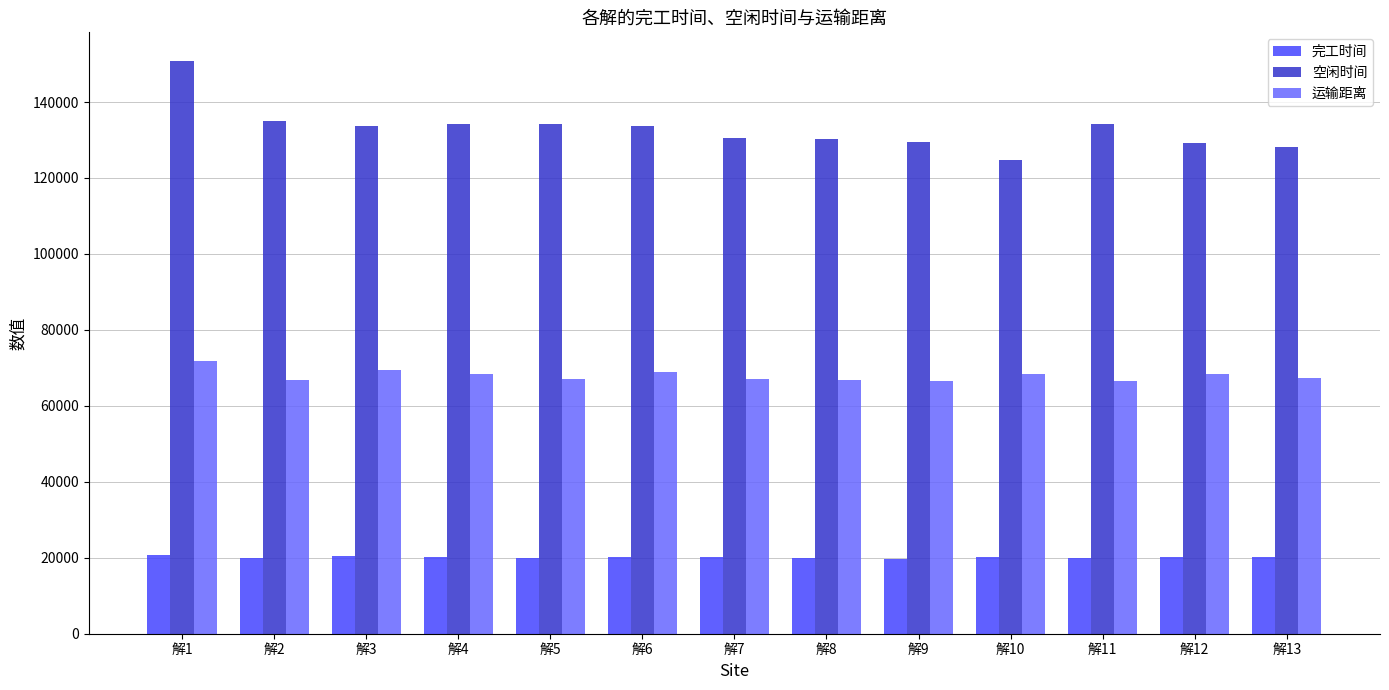

What is the total value across all series at 解10?

213217.4